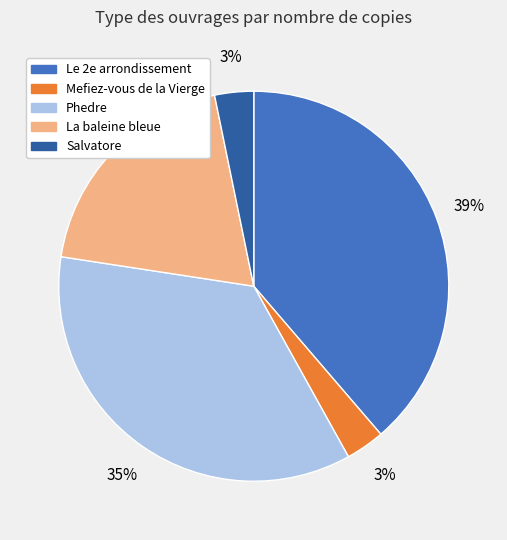

Which category has the biggest portion of the pie?

Le 2e arrondissement